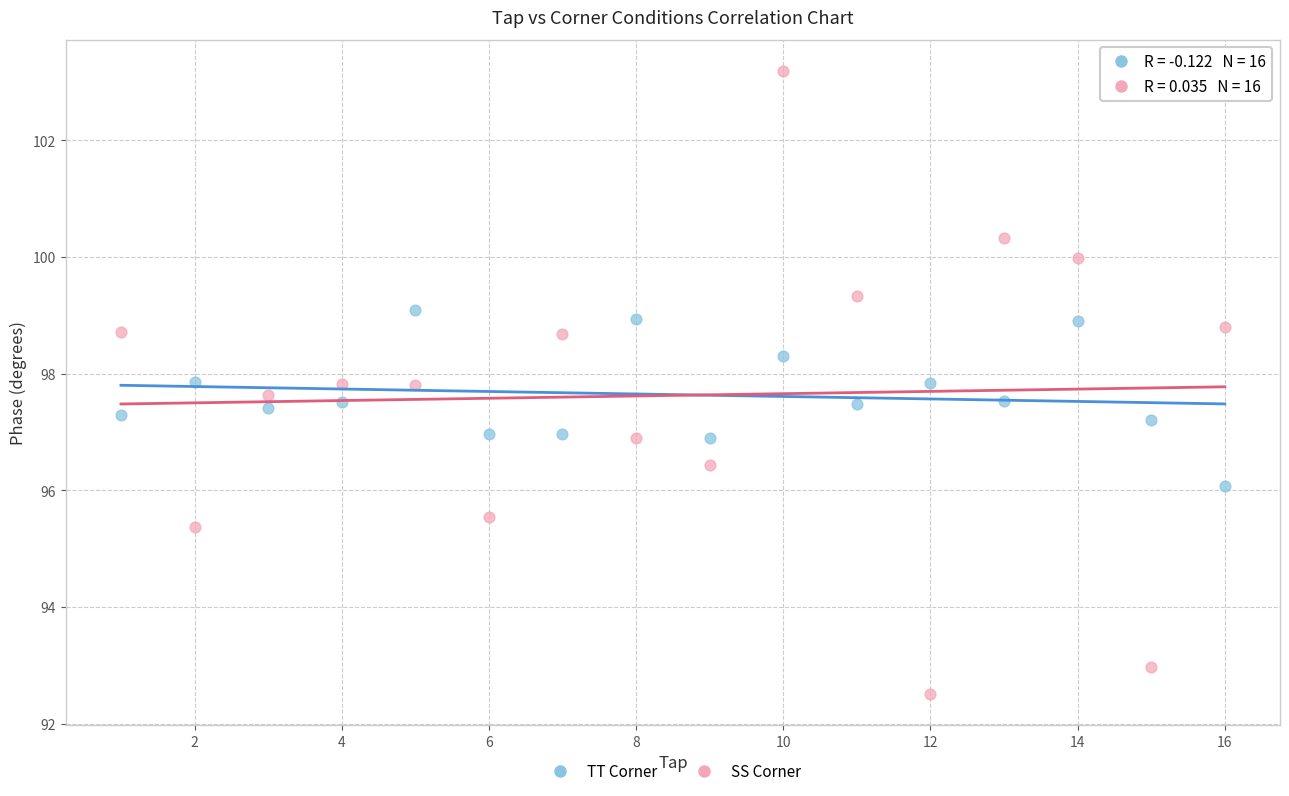

Across all data points, what is the range of Y values (max minus min)?

10.7